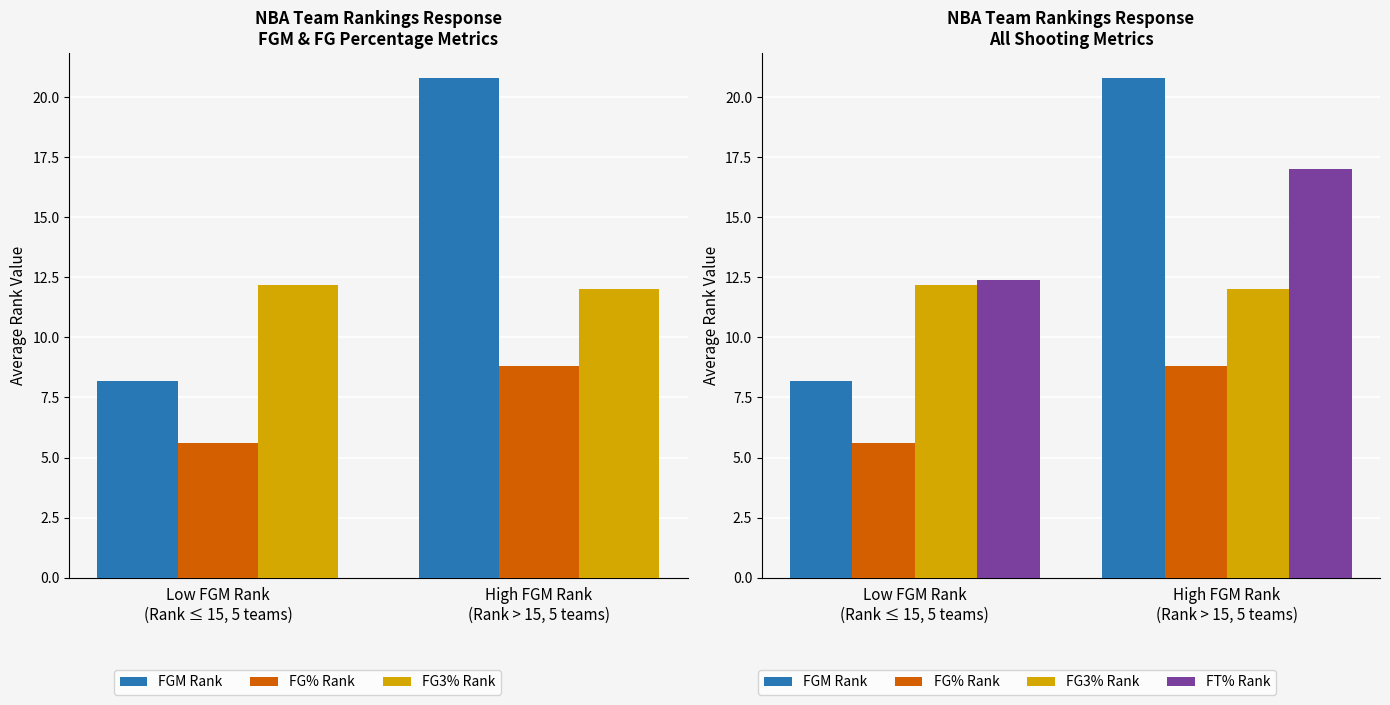

Reading right to left, transcribe all the data shown in this chart.

FGM Rank: 20.8	8.2
FG% Rank: 8.8	5.6
FG3% Rank: 12.0	12.2
FT% Rank: 17.0	12.4